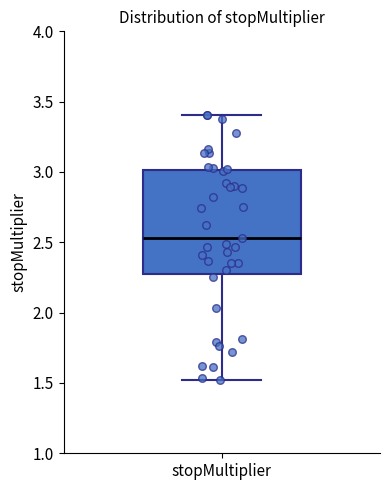

Read this box plot against the y-axis: the position of the median line, the range covered by the box, and the ends of both whiskers. The values are not printed on the chart, so give them approximately, as read against the axis.

median 2.55, box 2.30 to 3.00, whiskers 1.50 to 3.40